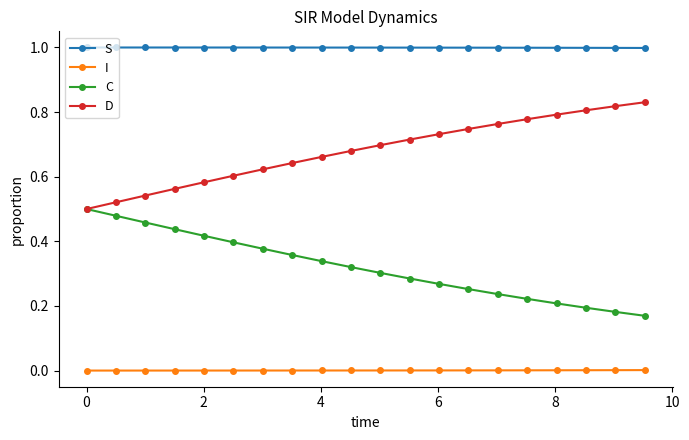

True or false: D and S intersect in this chart.

False